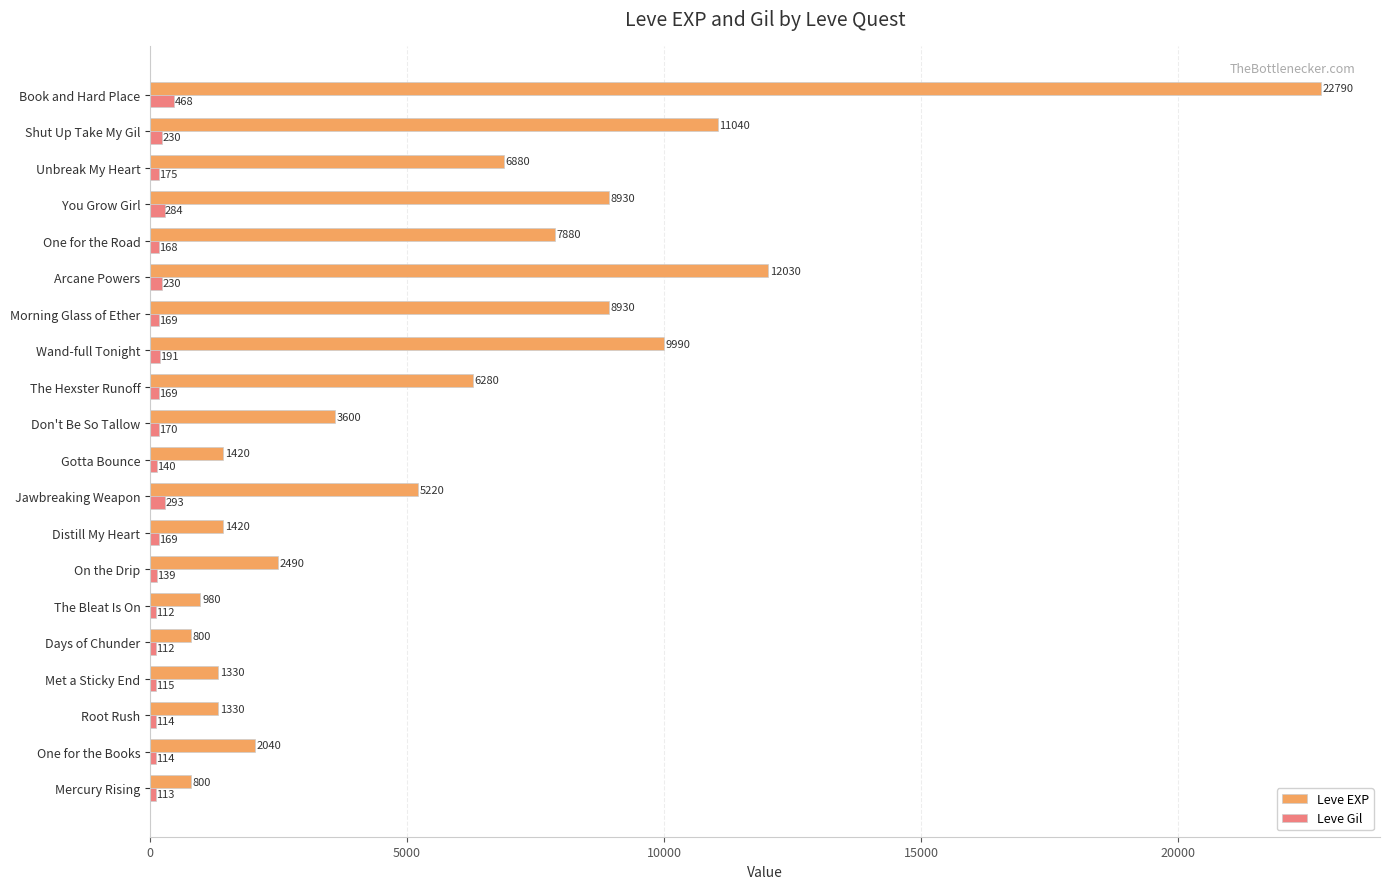

Which category has the highest value across all series?

Book and Hard Place